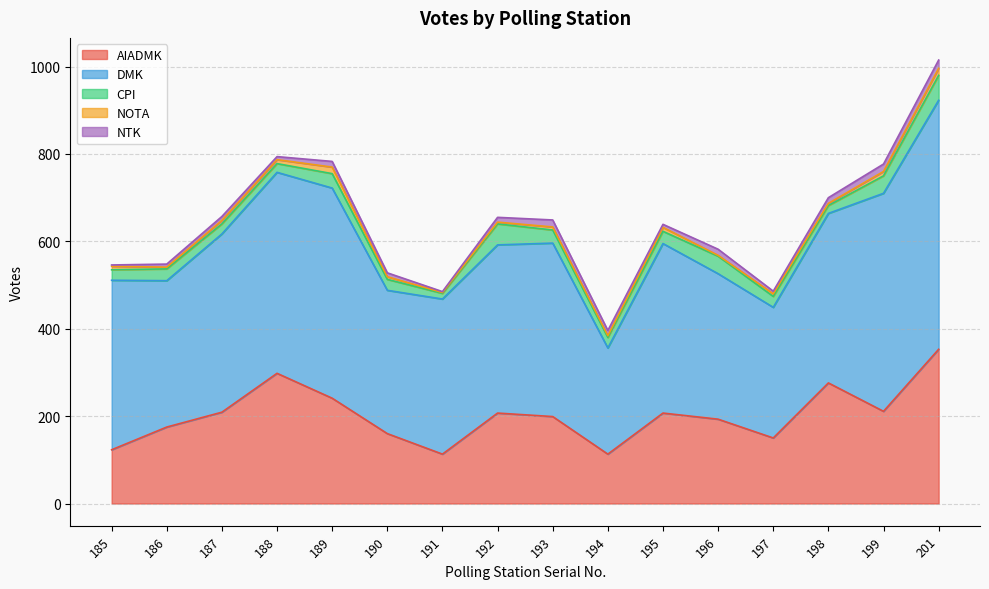

What is the approximate value of CPI at 186?

27